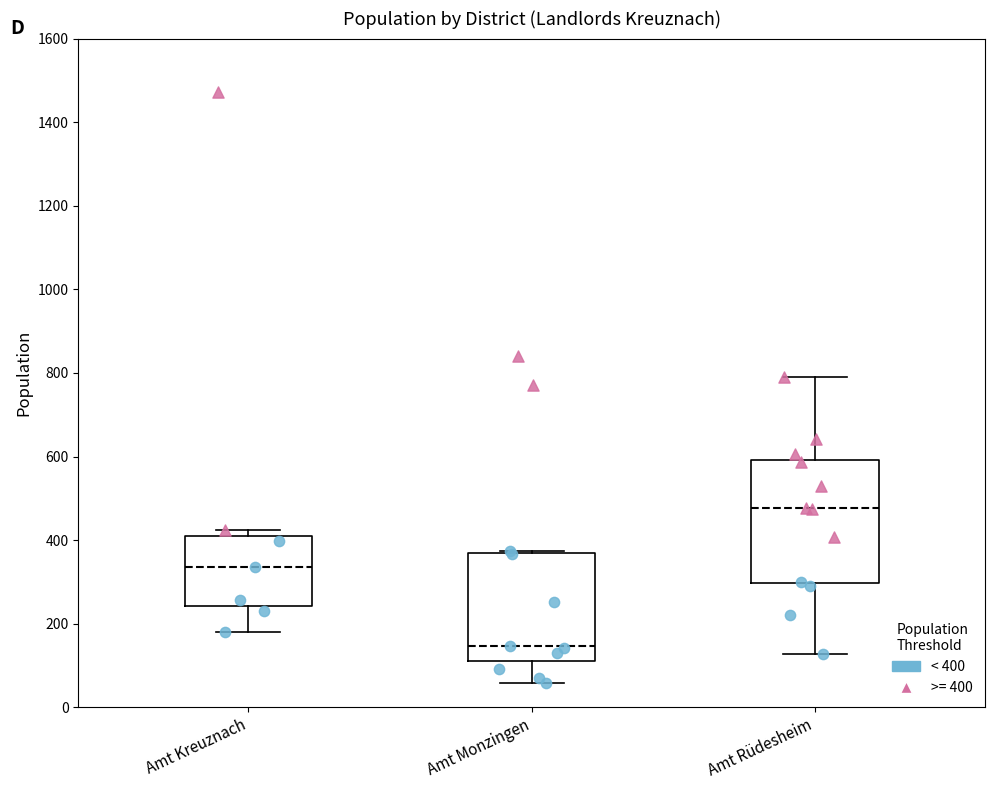

Where is the lower edge of the box for Amt Monzingen on the y-axis? The values are not printed on the chart, so give them approximately, as read against the axis.

120